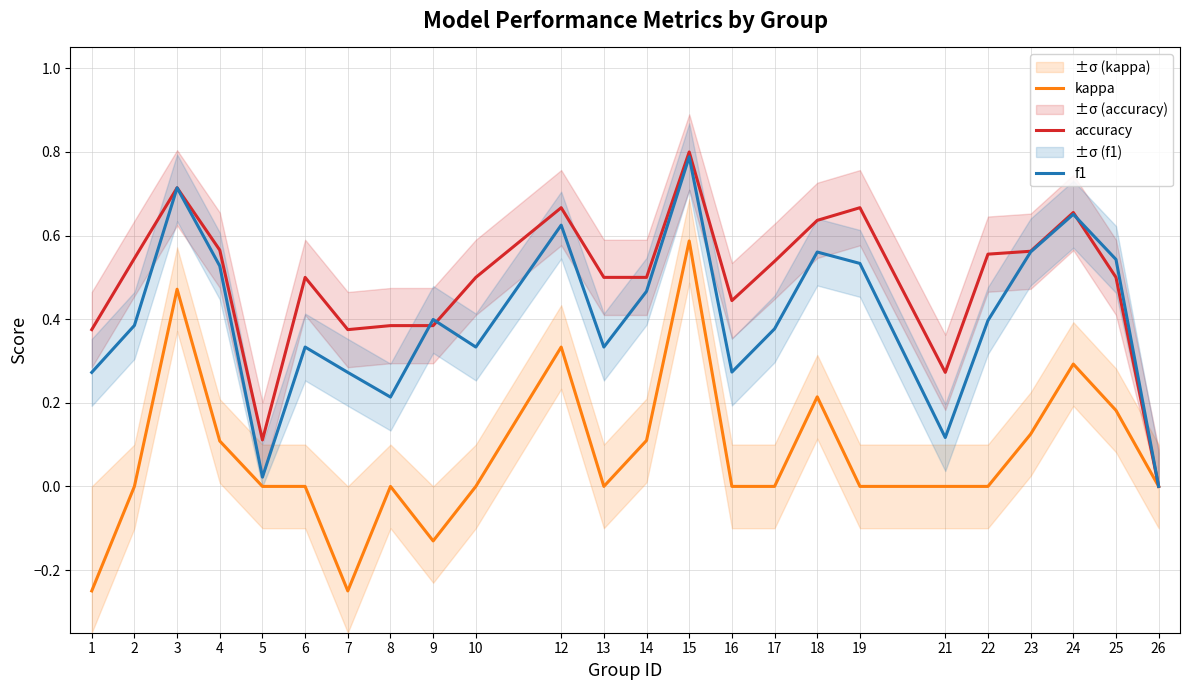

Reading left to right, extract all data points from this chart.

kappa: -0.2	0.0	0.5	0.1	0.0	0.0	-0.2	0.0	-0.1	0.0	0.3	0.0	0.1	0.6	0.0	0.0	0.2	0.0	0.0	0.0	0.1	0.3	0.2	0.0
accuracy: 0.4	0.5	0.7	0.6	0.1	0.5	0.4	0.4	0.4	0.5	0.7	0.5	0.5	0.8	0.4	0.5	0.6	0.7	0.3	0.6	0.6	0.7	0.5	0.0
f1: 0.3	0.4	0.7	0.5	0.0	0.3	0.3	0.2	0.4	0.3	0.6	0.3	0.5	0.8	0.3	0.4	0.6	0.5	0.1	0.4	0.6	0.7	0.5	0.0